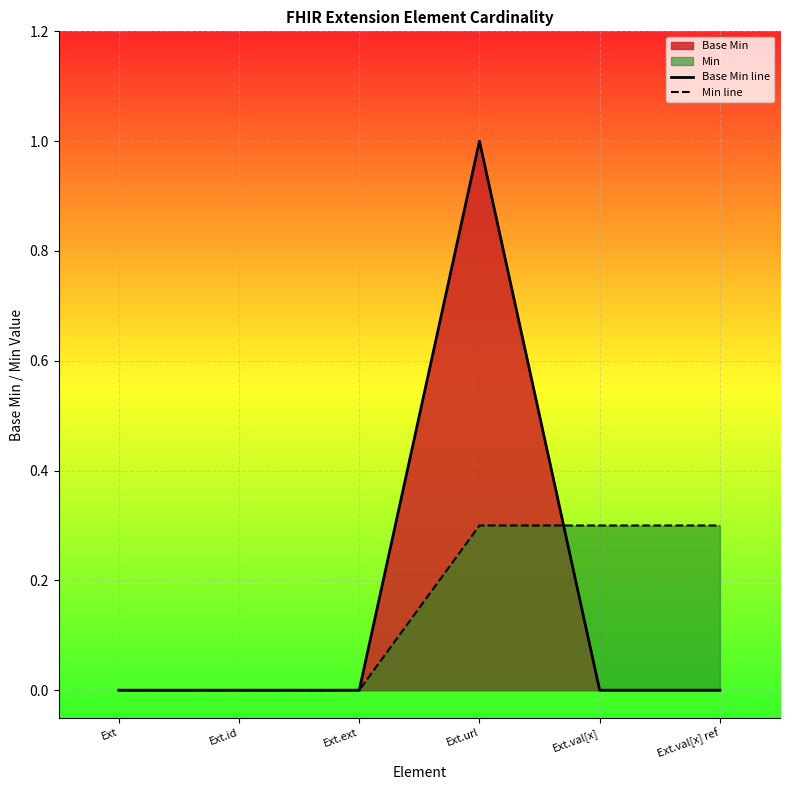

The value of Min line at Ext.val[x] ref is 0.4. True or false?

False